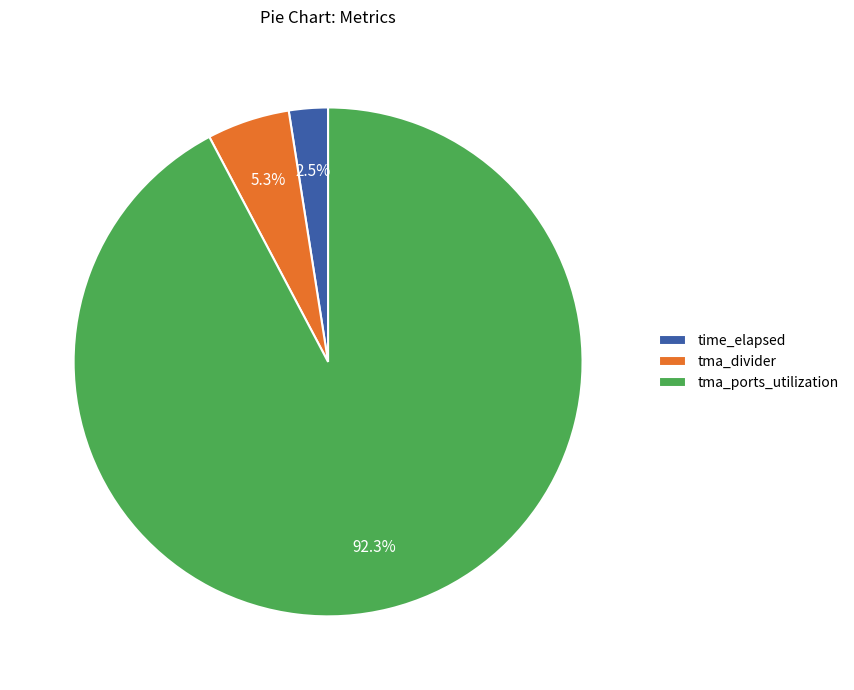

Rank the categories by value from lowest to highest.

time_elapsed, tma_divider, tma_ports_utilization